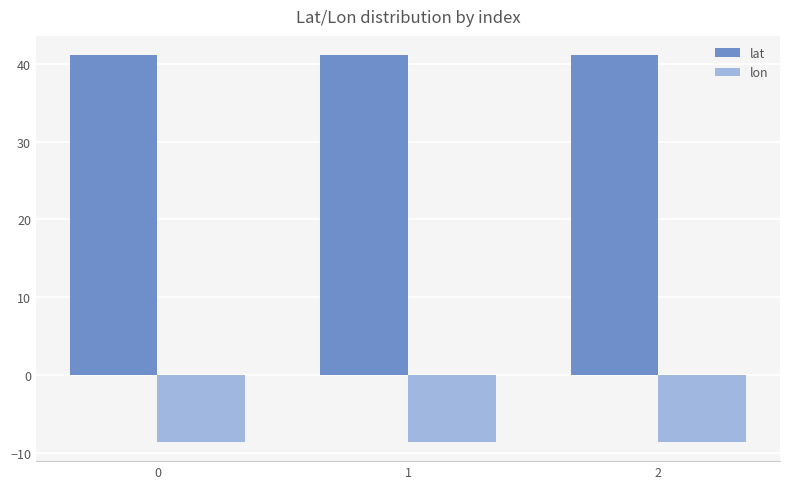

Is the value of lon at 1 greater than the value of lat at 1?

No